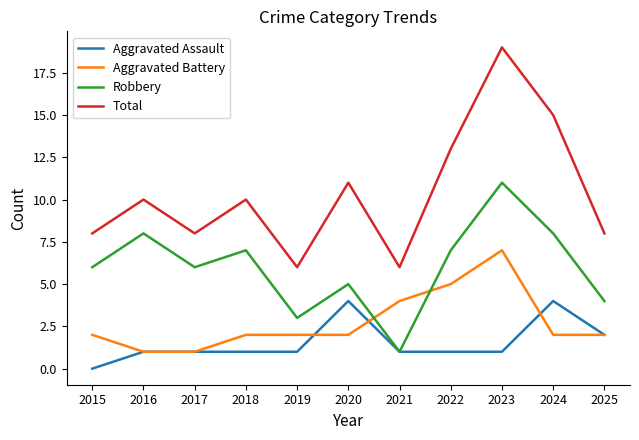

What is the sum of all Aggravated Battery values?

30